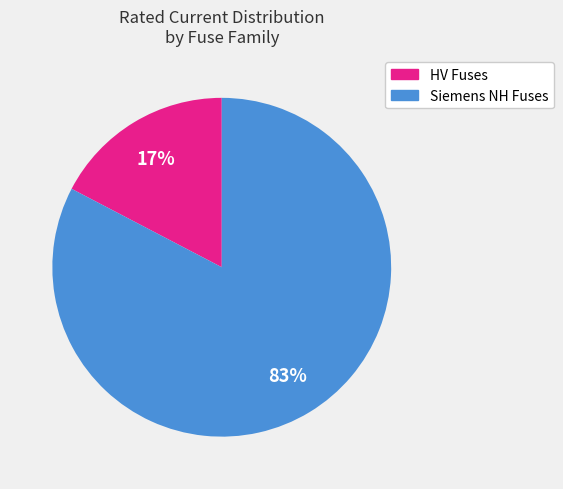

To the nearest percent, what percentage of the pie is Siemens NH Fuses?

83%